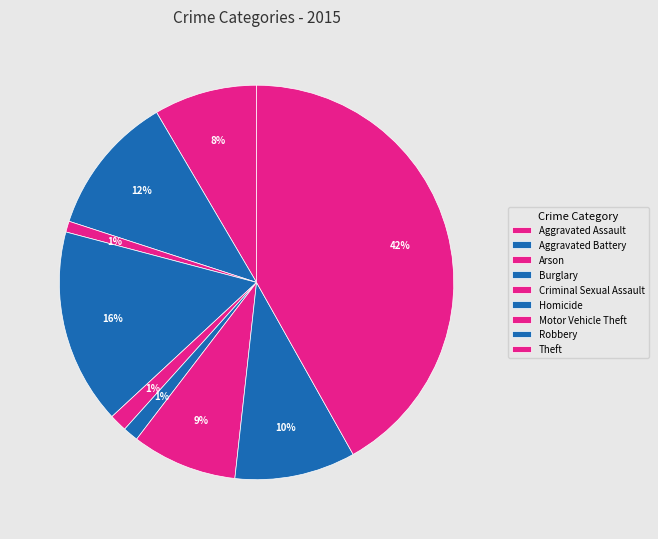

True or false: Homicide accounts for 1% of the total.

True